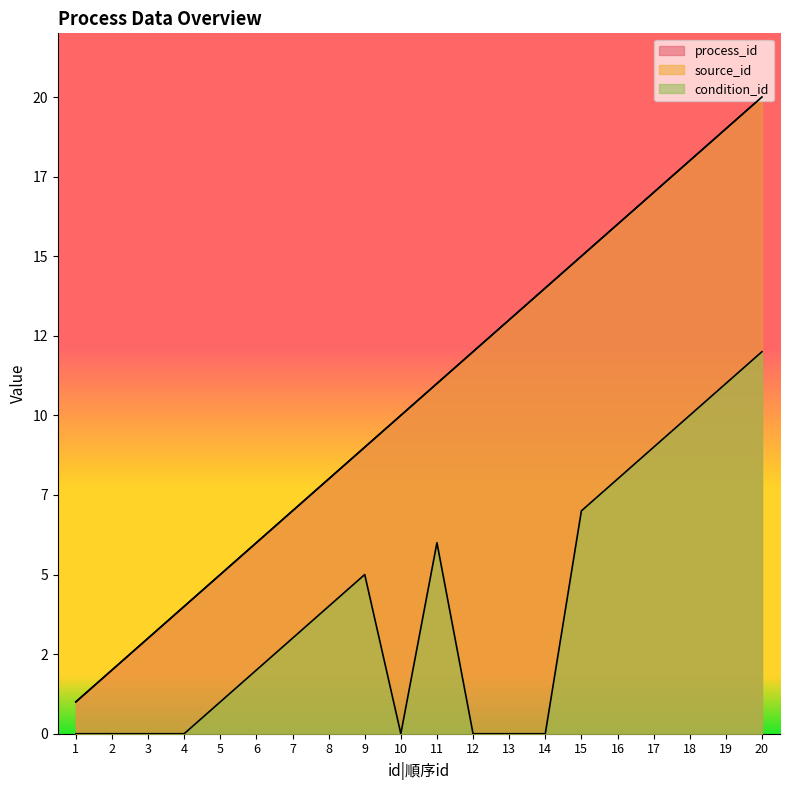

True or false: source_id has more than 1 interior local peaks.

False